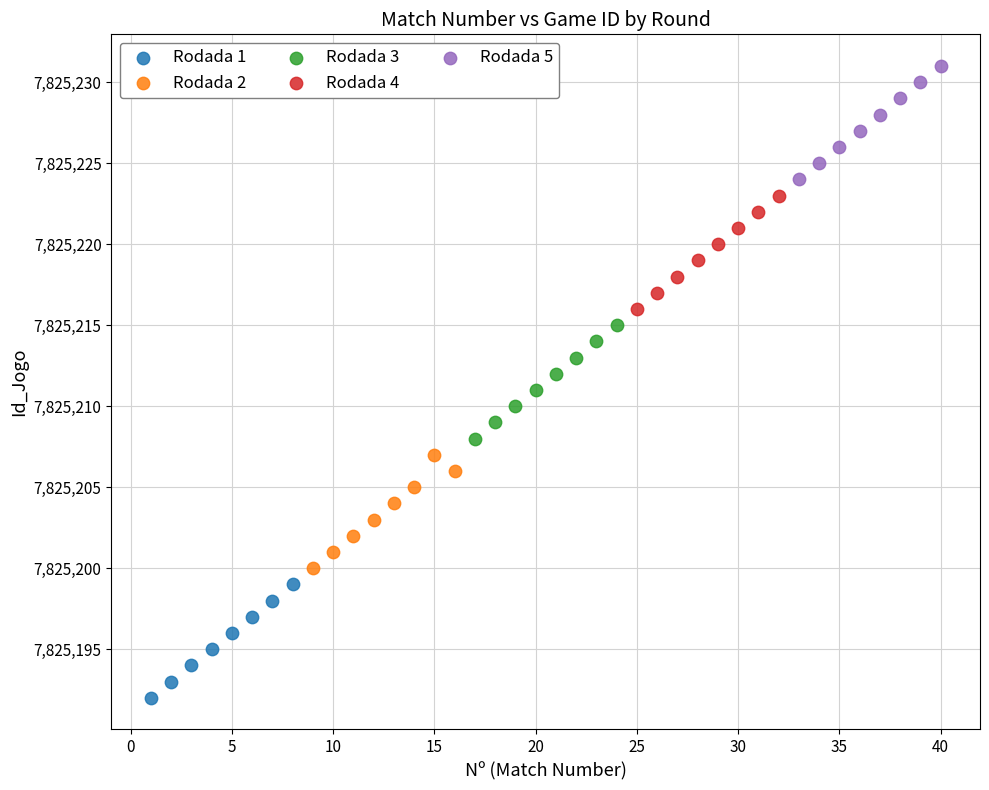

Which series contains the lowest Y value?

Rodada 1